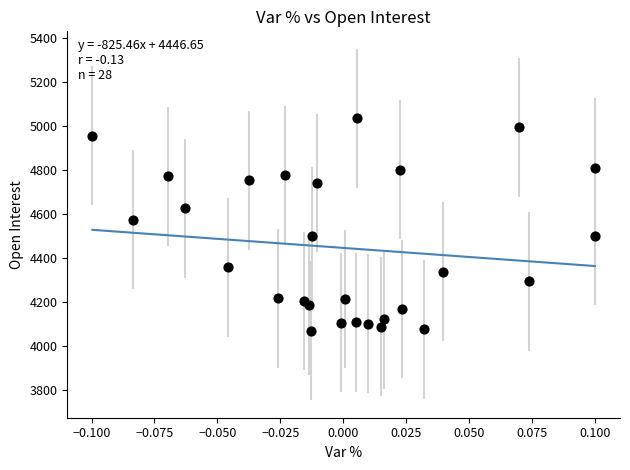

What Y value in the scatter plot is closest to 4553?

4575